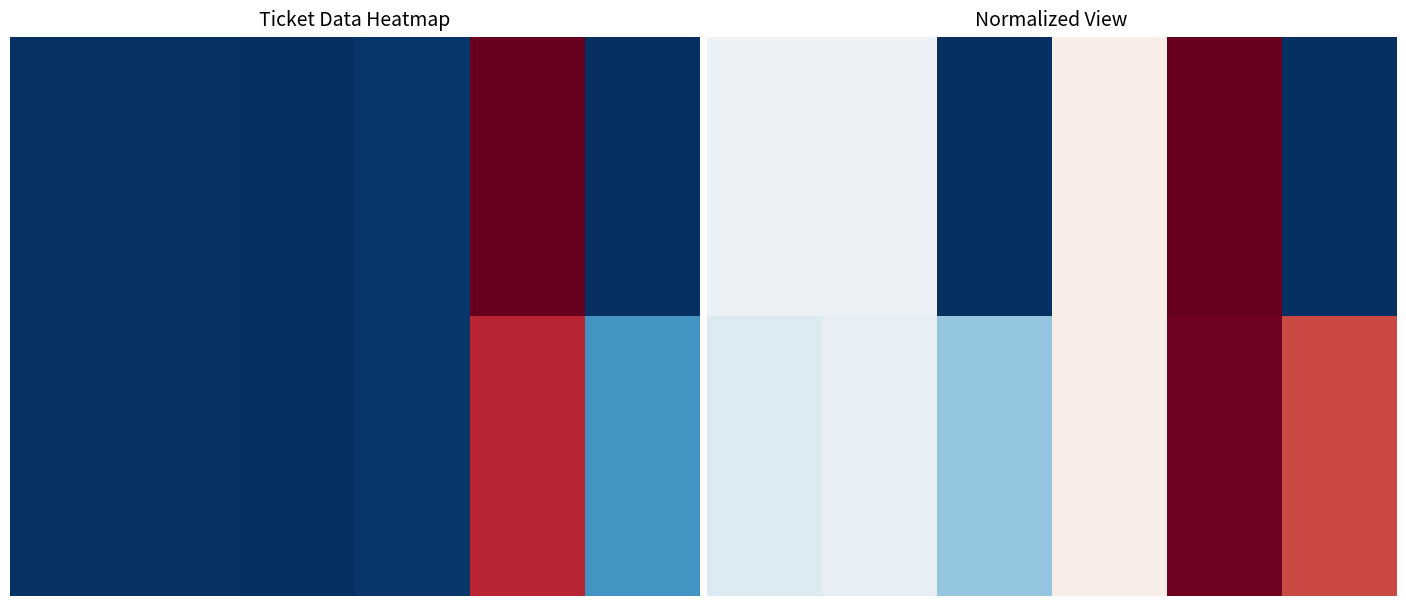

What is the total value across all series at 3?

6.4